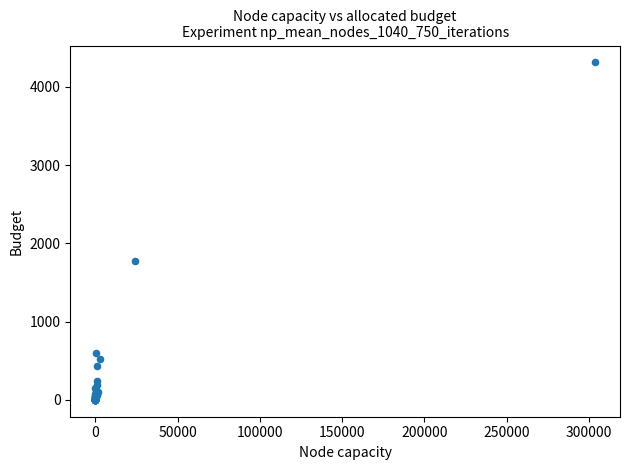

What Y value in the scatter plot is closest to 2157?

1771